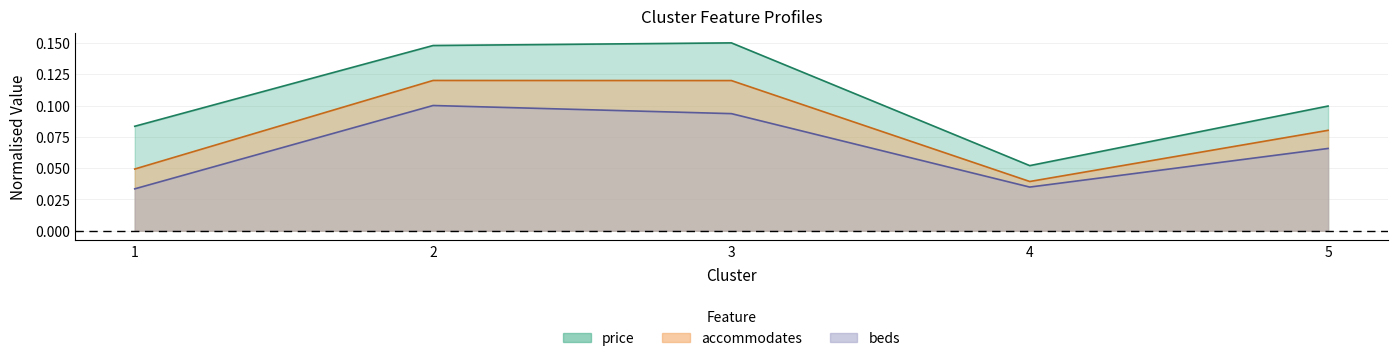

In beds, how many points are higher than both neighbors (excluding endpoints)?

1